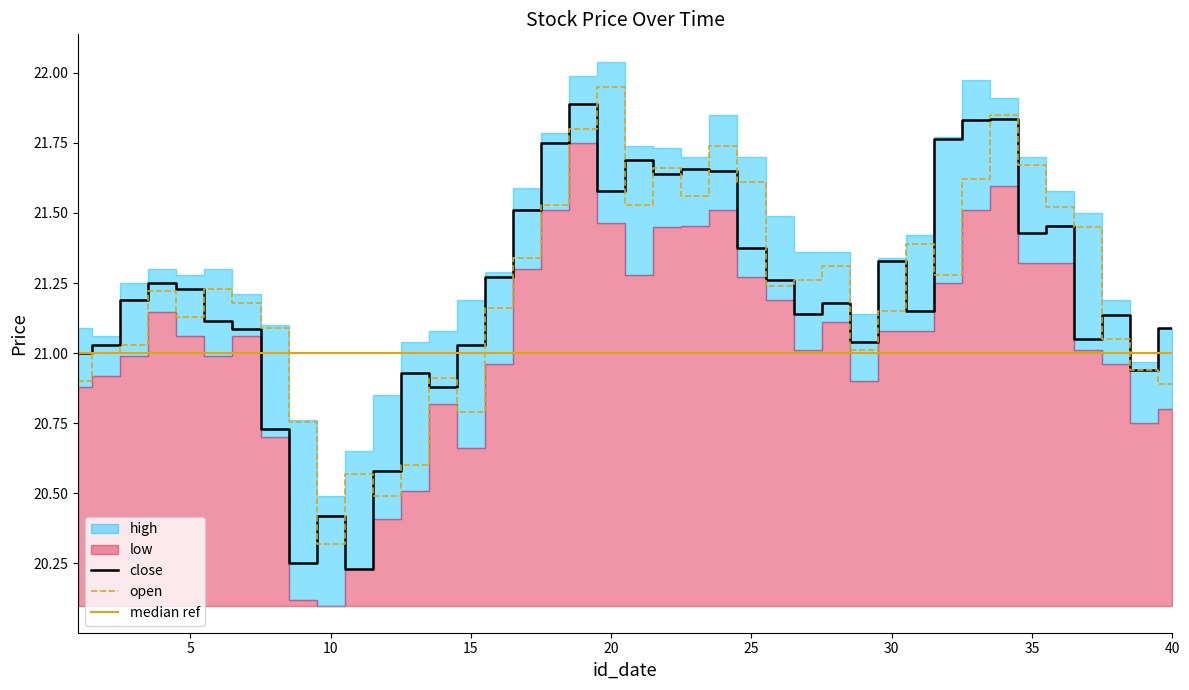

True or false: close has a value of 27.6 at 40.

False